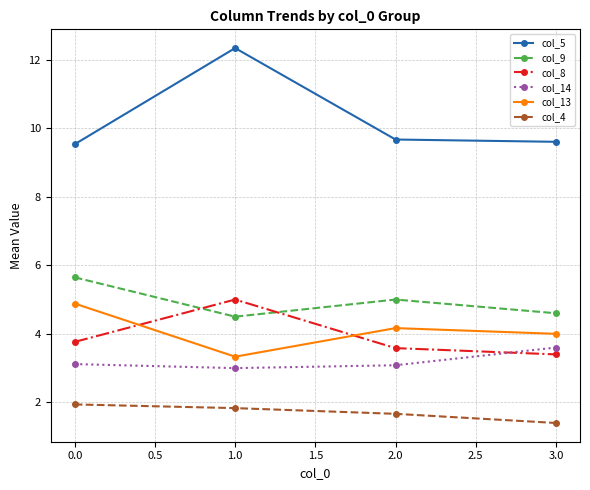

How many categories are shown in the chart?

4